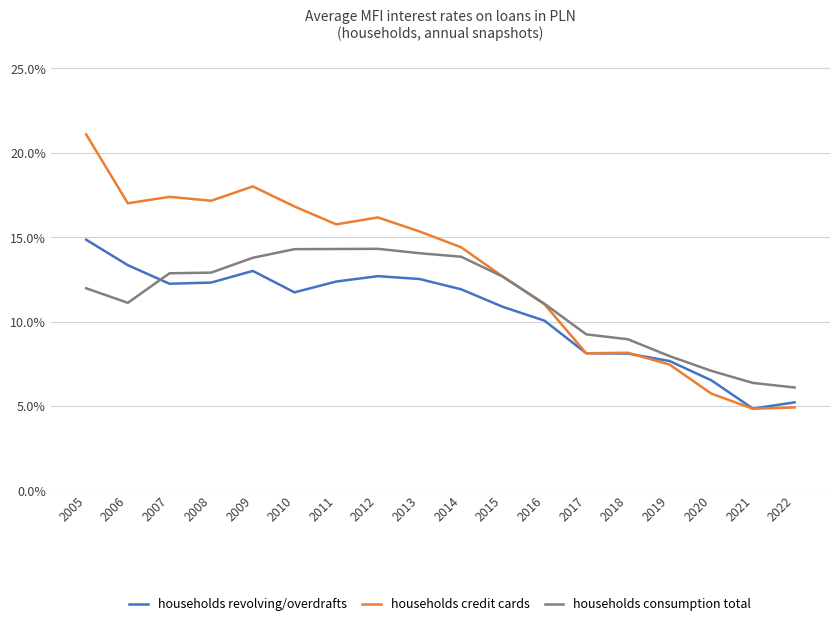

How many times do households credit cards and households revolving/overdrafts cross each other?

1